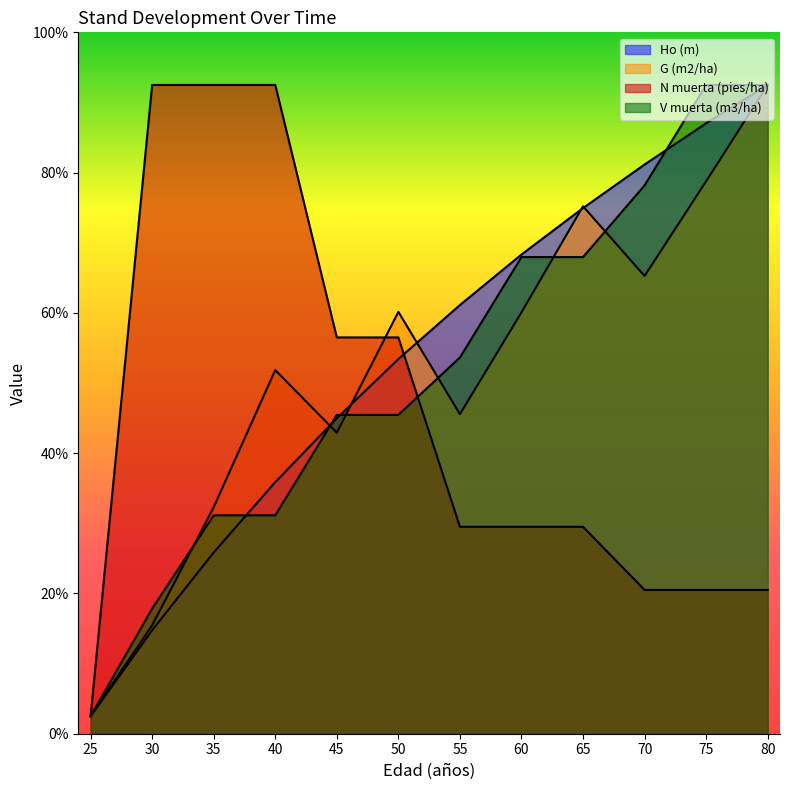

Does the chart display data point markers on the line(s)?

No